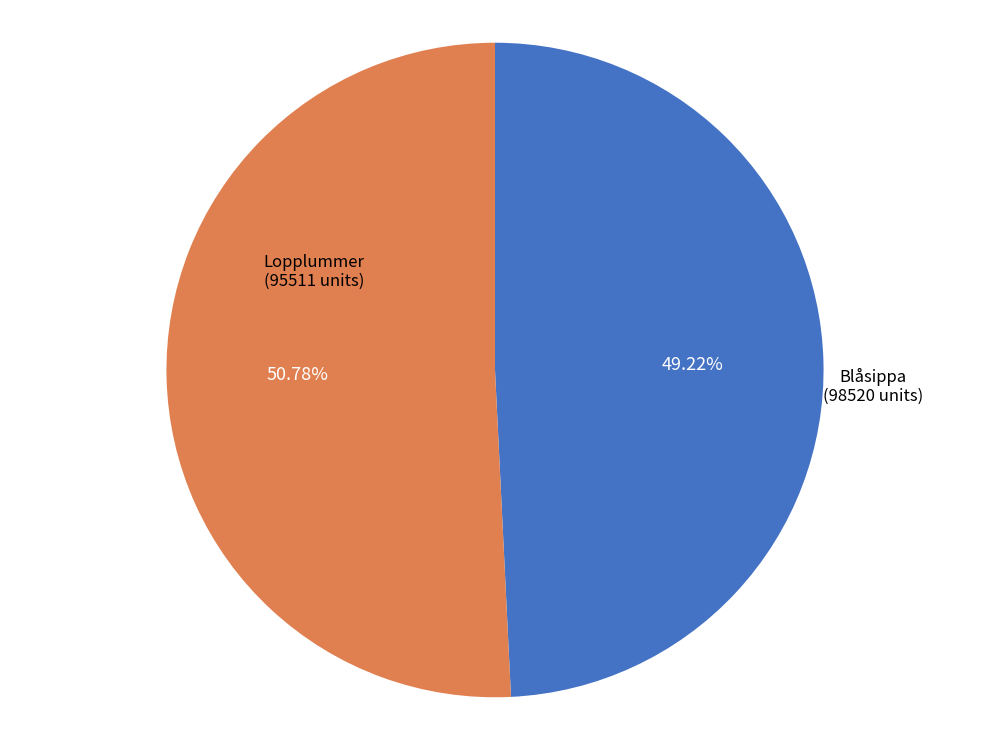

Which slice is the largest?

Blåsippa